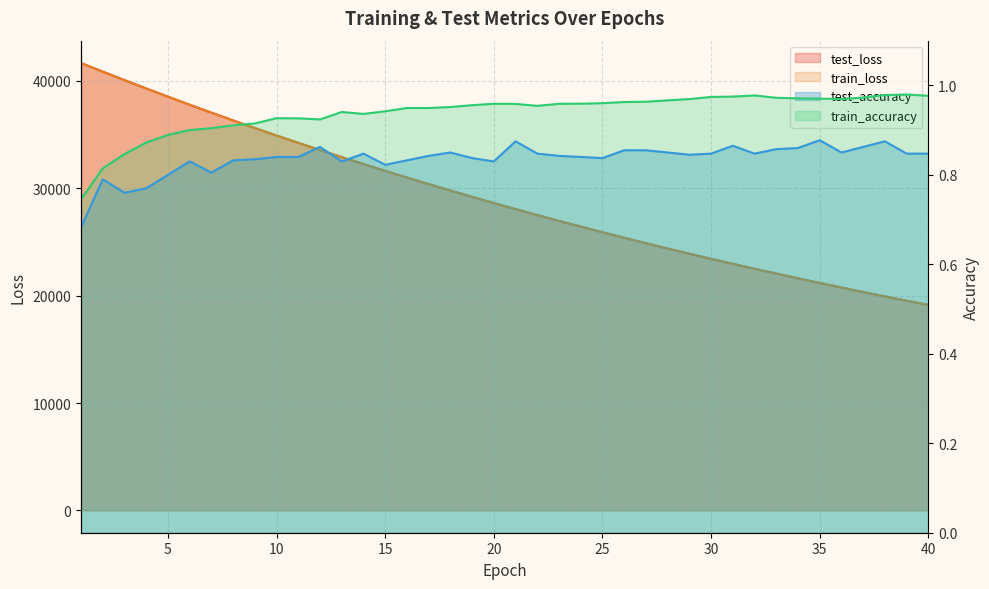

The value of train_loss at 19 is 29202.3. True or false?

True